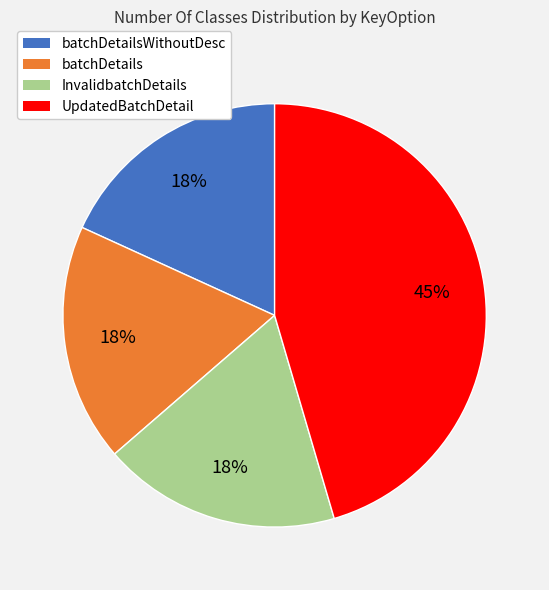

To the nearest percent, what is the average slice percentage?

25%